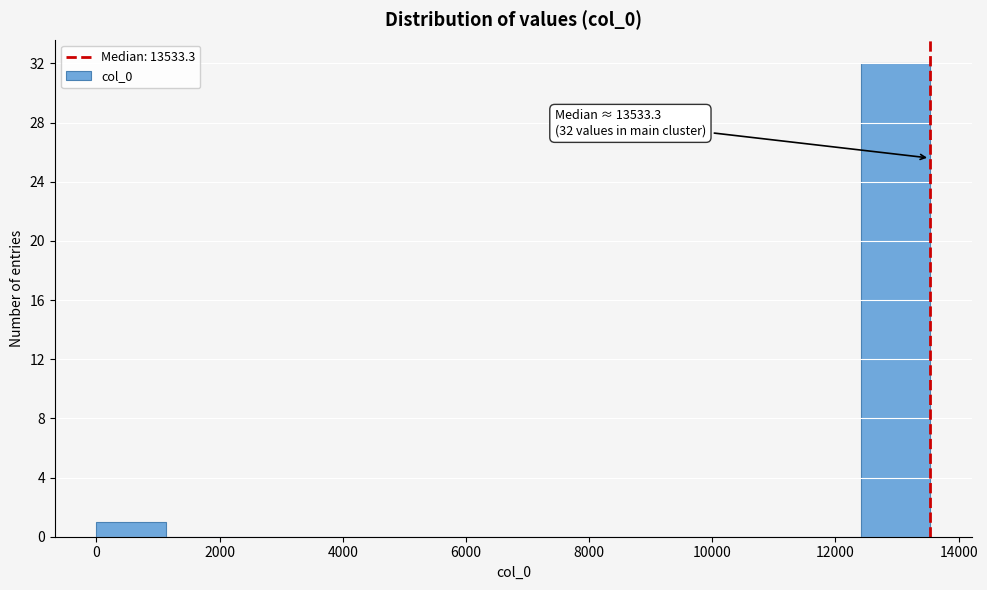

Over which range of the x-axis is the bar tallest?

12400 to 13600